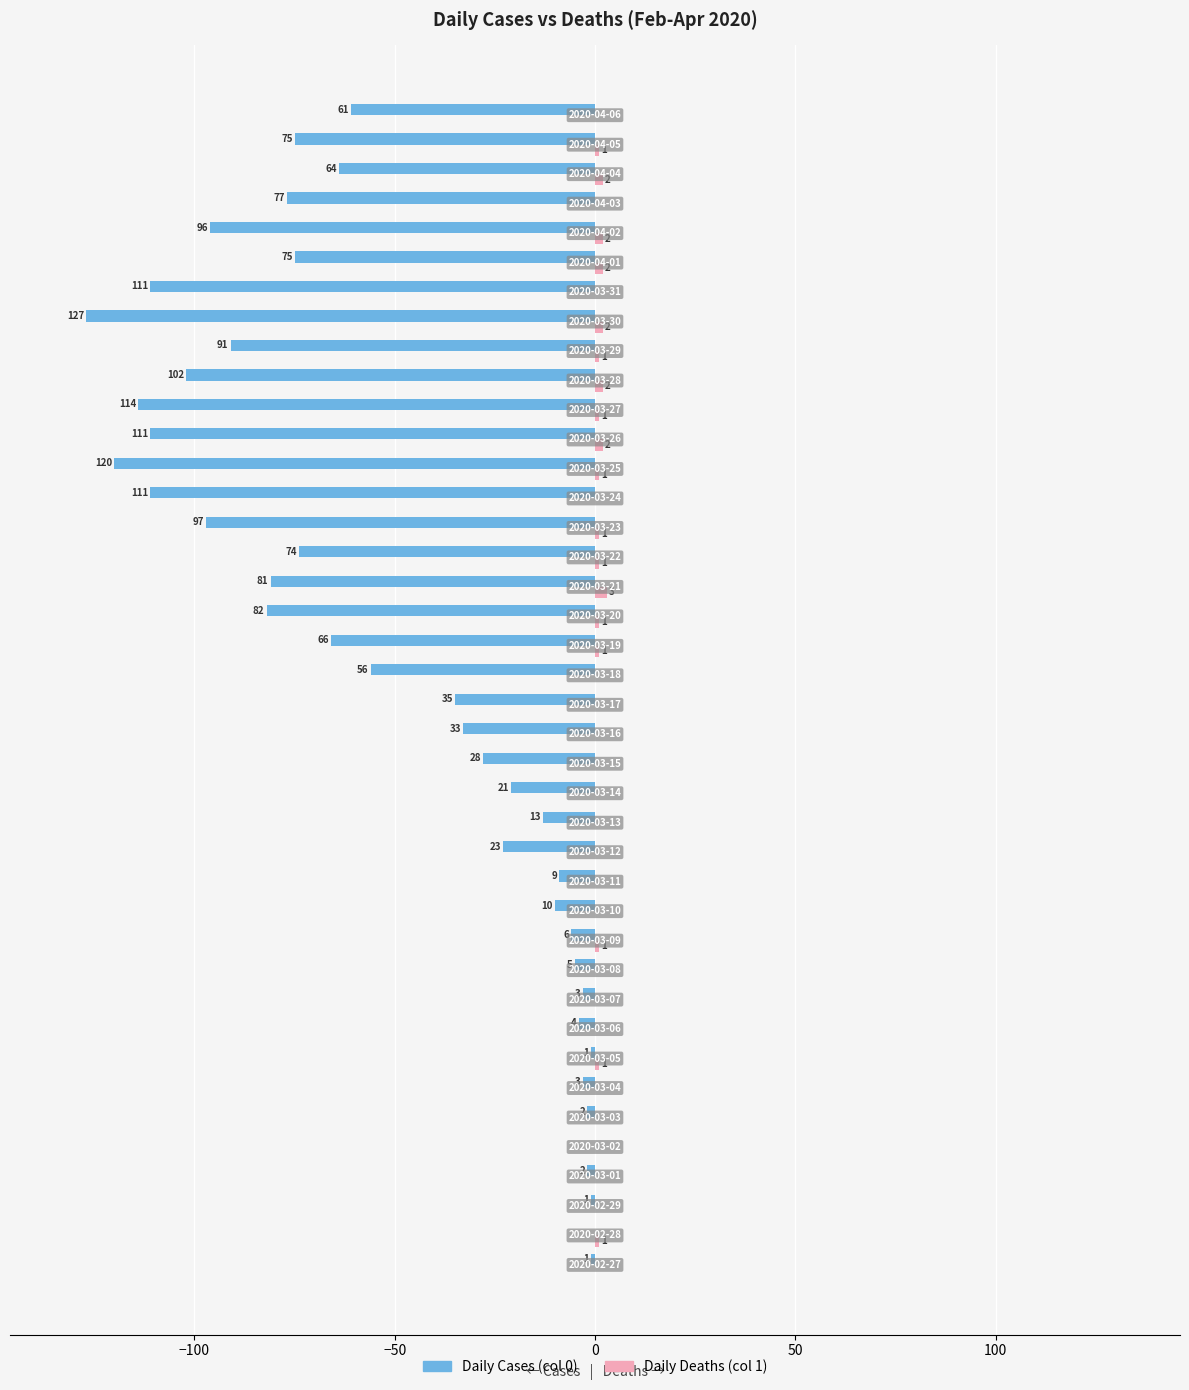

What is the minimum value shown in the chart?

-127